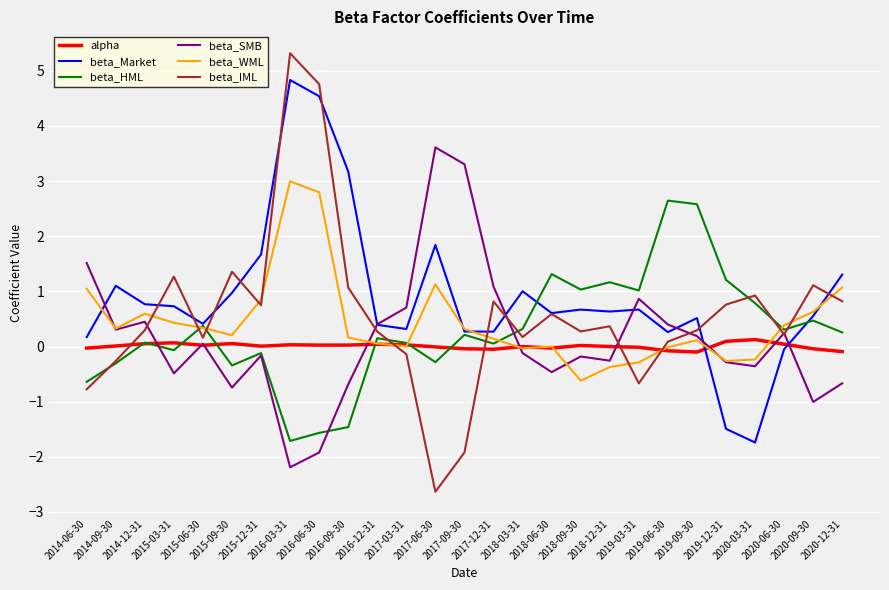

What position from the right is 2020-06-30?

3